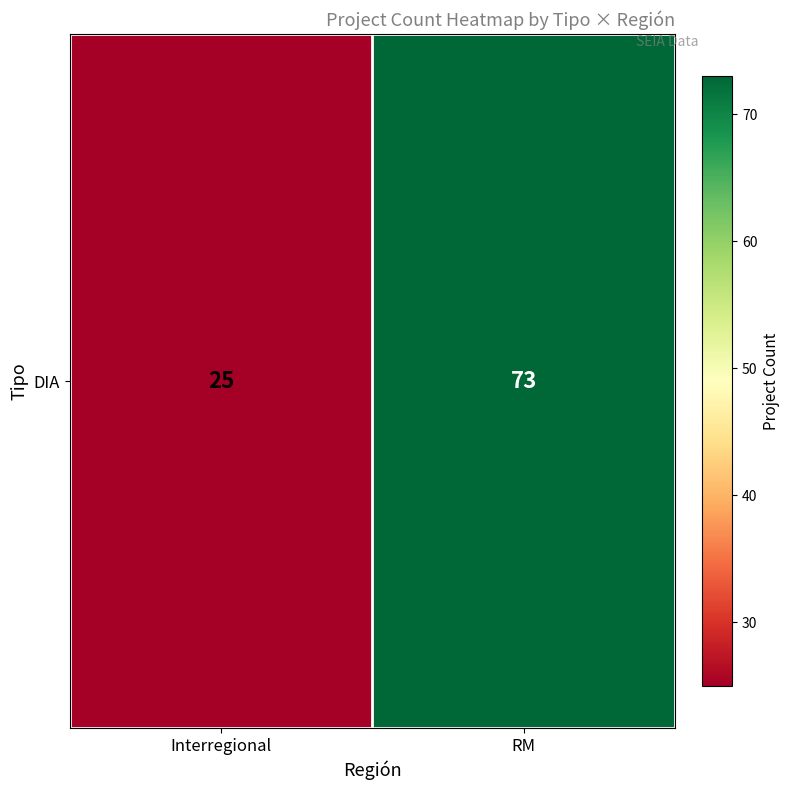

Reading left to right, what are all the values shown in this chart?

Interregional=25	RM=73